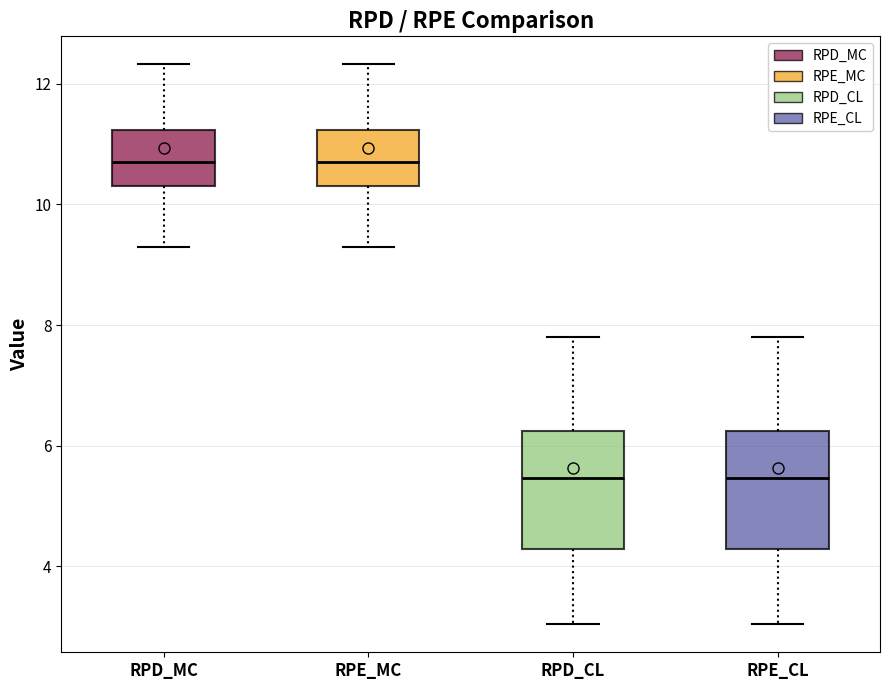

Reading left to right, transcribe this box plot: for each box, give where its median line is, the range the box spans, and where its two whiskers end, as read against the y-axis. The values are not printed on the chart, so give them approximately, as read against the axis.

RPD_MC: median 10.8, box 10.2 to 11.2, whiskers 9.2 to 12.4
RPE_MC: median 10.8, box 10.2 to 11.2, whiskers 9.2 to 12.4
RPD_CL: median 5.4, box 4.2 to 6.2, whiskers 3.0 to 7.8
RPE_CL: median 5.4, box 4.2 to 6.2, whiskers 3.0 to 7.8